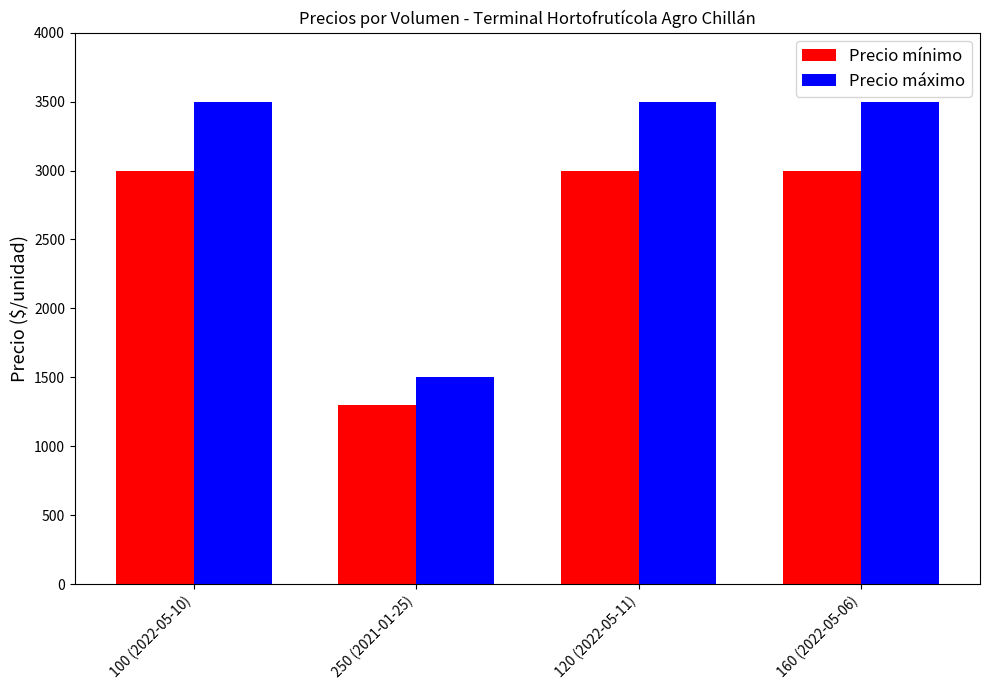

What is the spread (max minus min) of values at 100 (2022-05-10)?

500